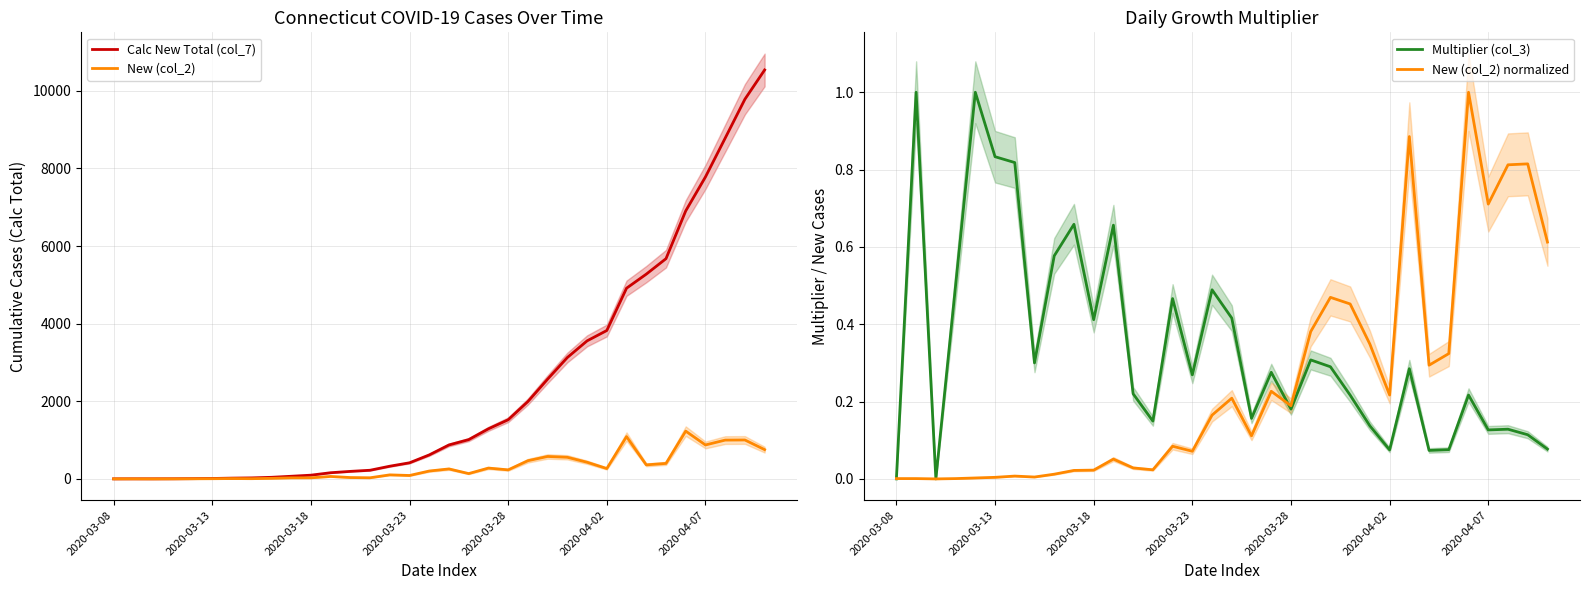

What position from the right is 2020-04-02?

9